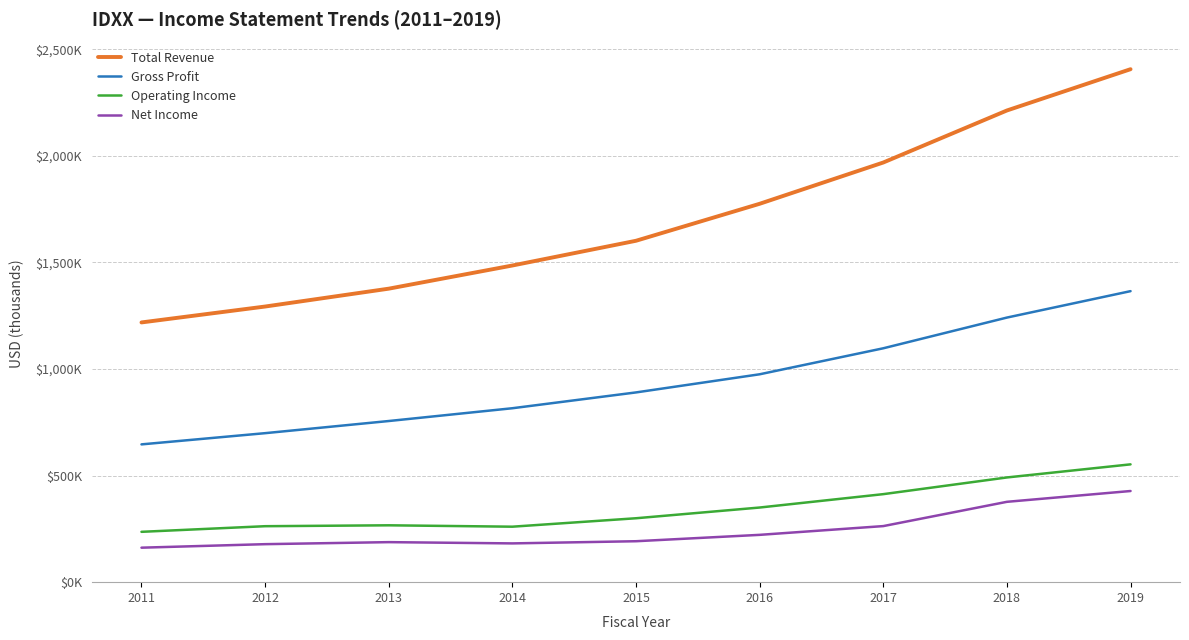

True or false: Gross Profit has more than 2 interior local peaks.

False